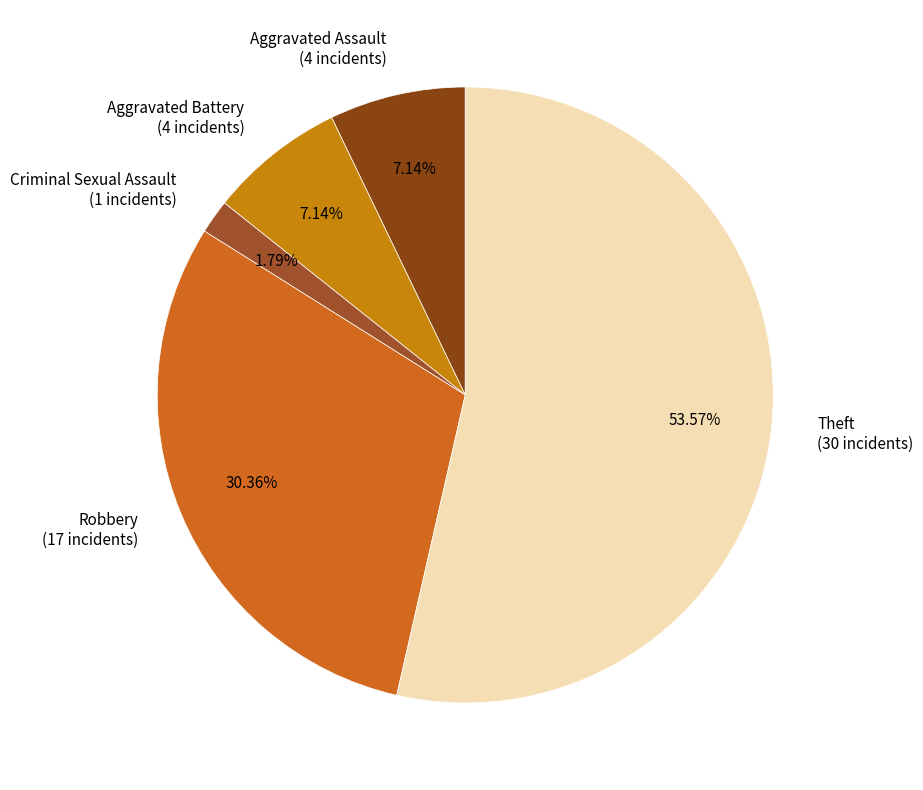

What percentage is the Robbery slice, to the nearest percent?

30%